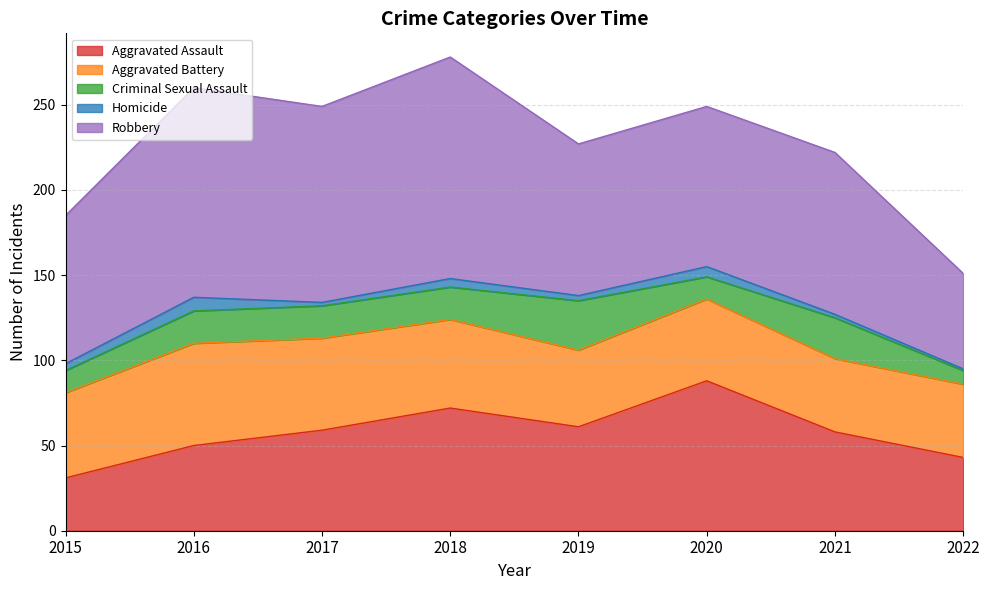

At which category does the chart reach its minimum across all series?

2022